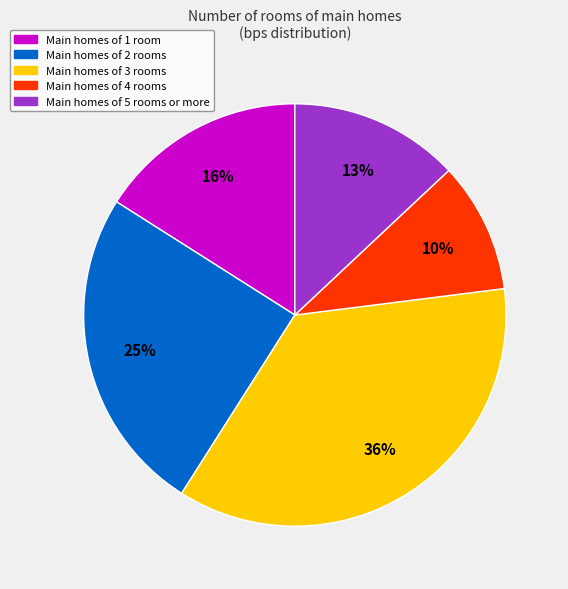

To the nearest percent, what is the average slice percentage?

20%